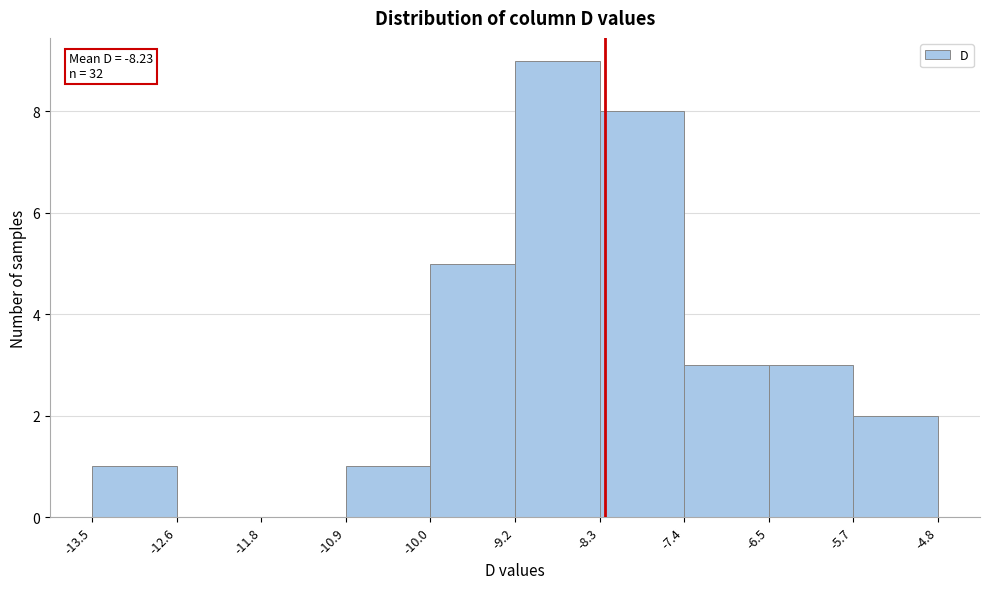

Which range on the x-axis has the tallest bar?

-9.2 to -8.3